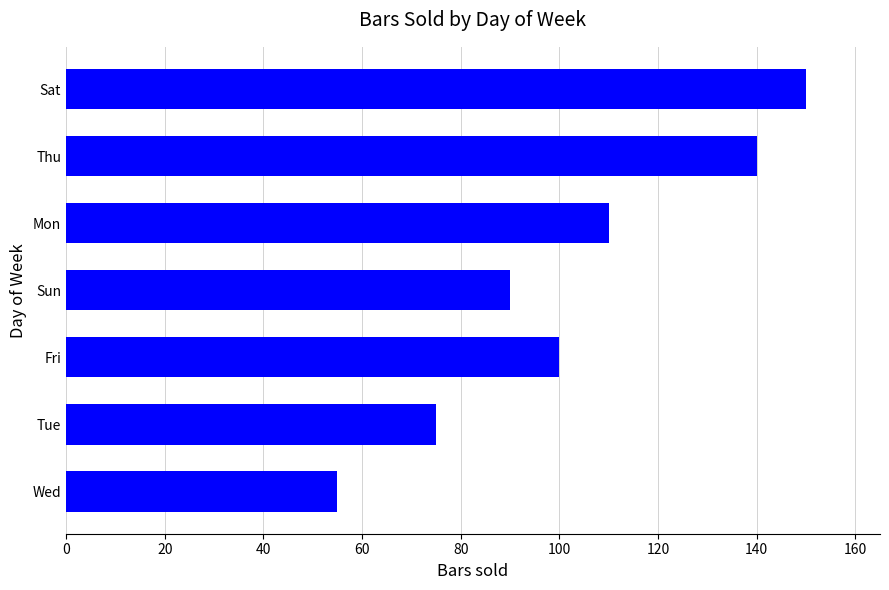

True or false: the data shows 100 at 80.

True